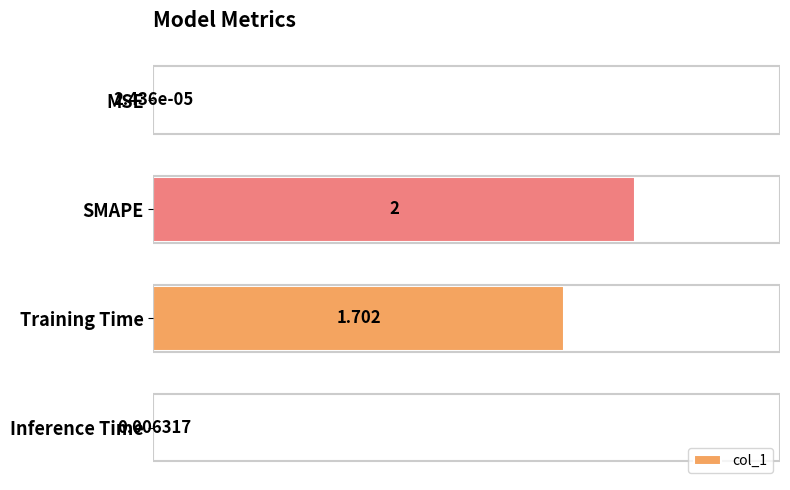

Between Training Time and MSE, which is larger?

Training Time